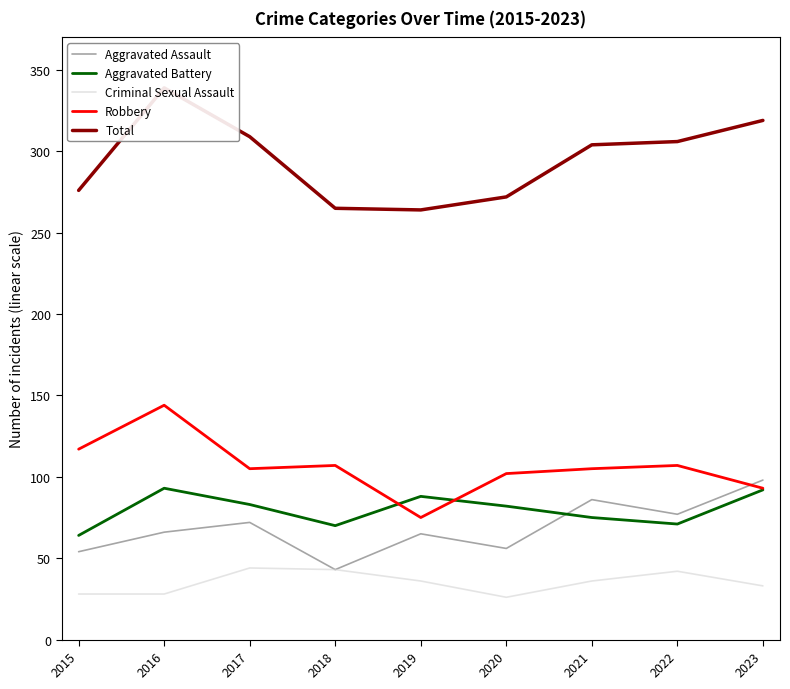

Does the chart display data point markers on the line(s)?

No